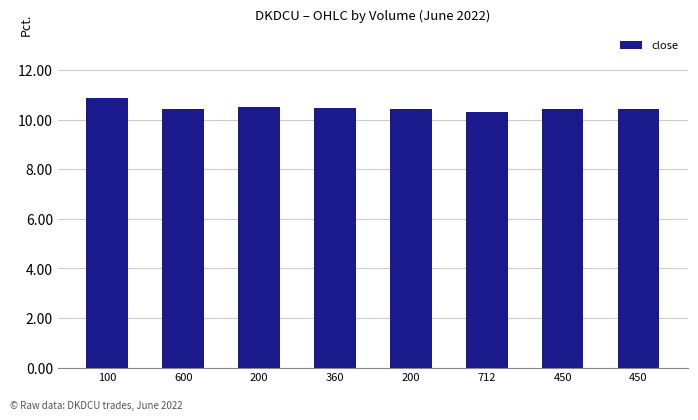

How many data points does each series have?

8